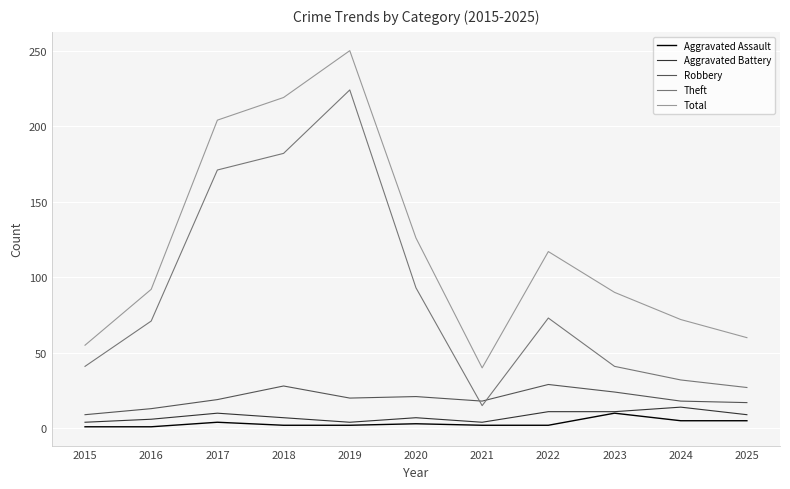

Is the value of Aggravated Assault at 2020 greater than the value of Aggravated Battery at 2024?

No